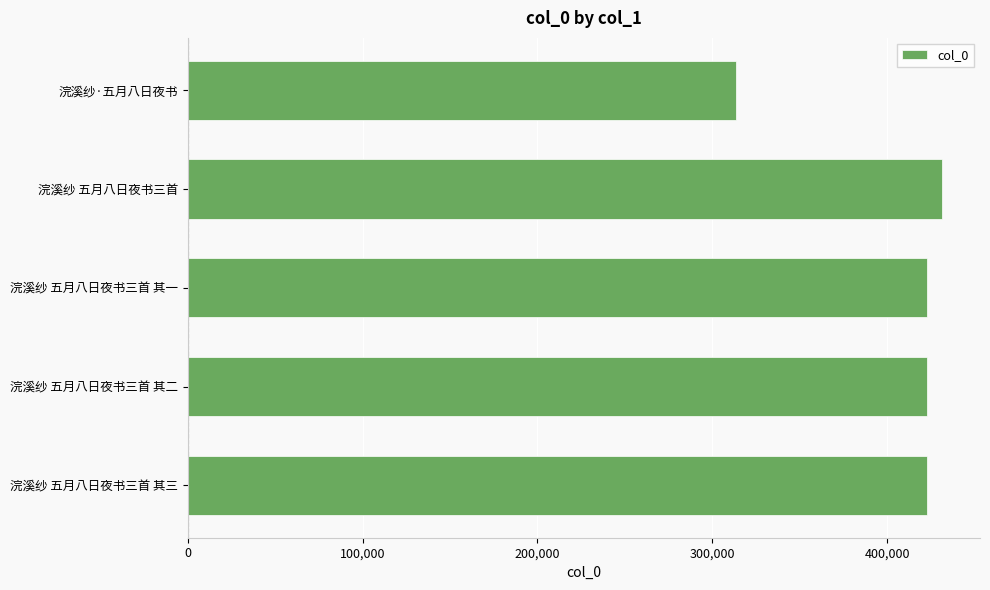

Approximately how many times larger is the value at 浣溪纱·五月八日夜书 compared to 浣溪纱 五月八日夜书三首 其一?

0.7